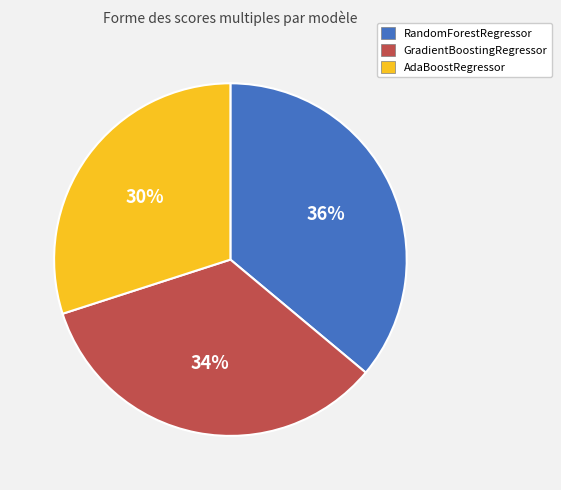

Which has a higher value, GradientBoostingRegressor or AdaBoostRegressor?

GradientBoostingRegressor